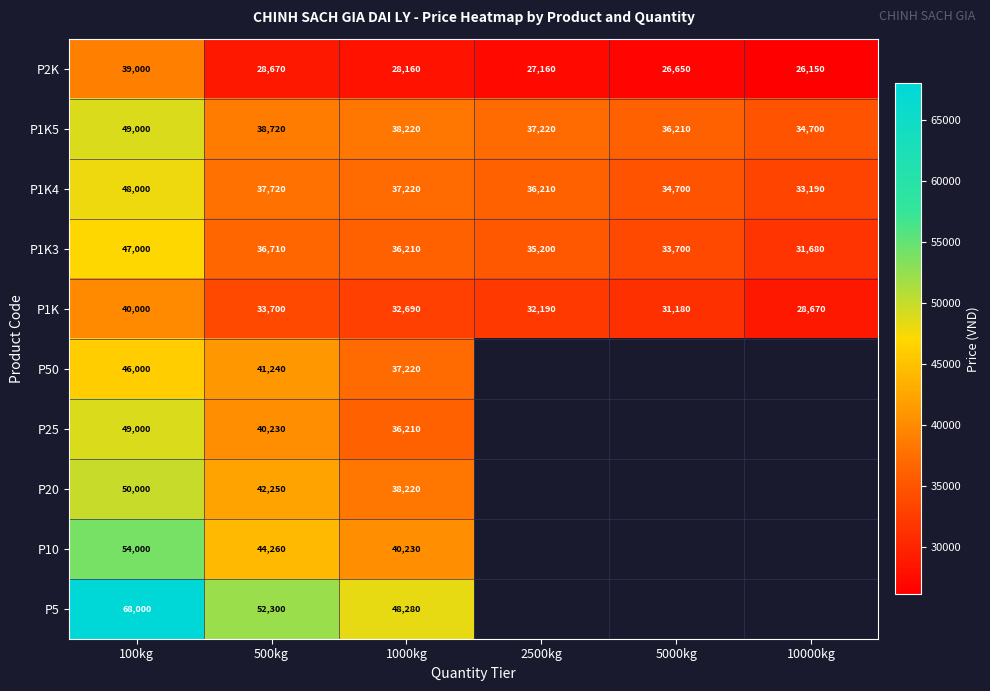

Rank the categories by P1K4 value from highest to lowest.

100kg, 500kg, 1000kg, 2500kg, 5000kg, 10000kg